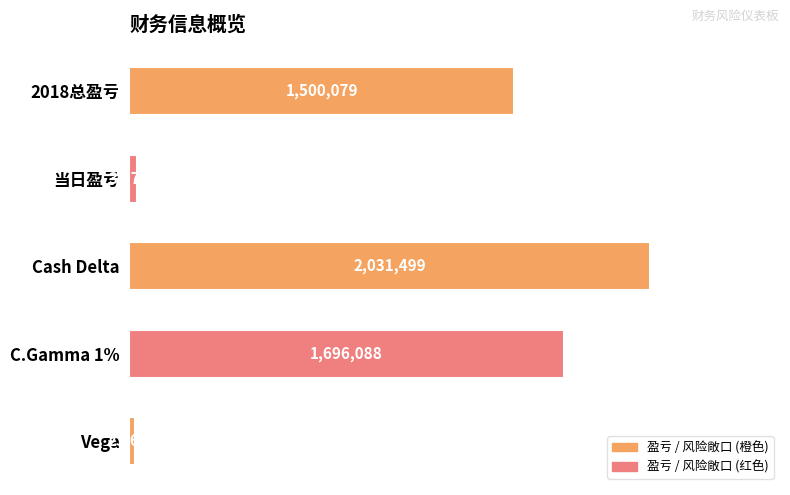

Are the bars horizontal?

Yes